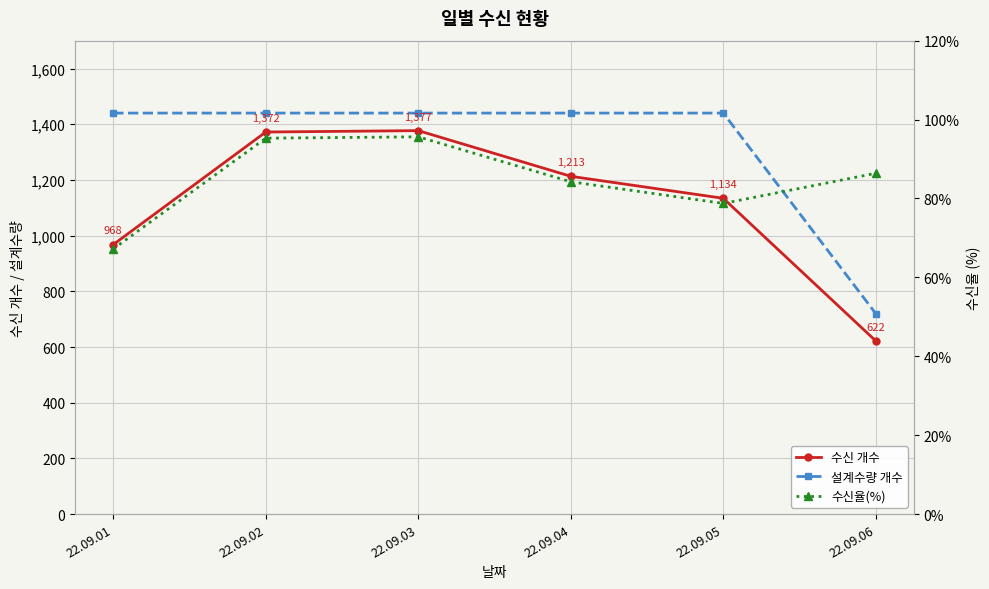

Which category has the lowest value across all series?

22.09.01